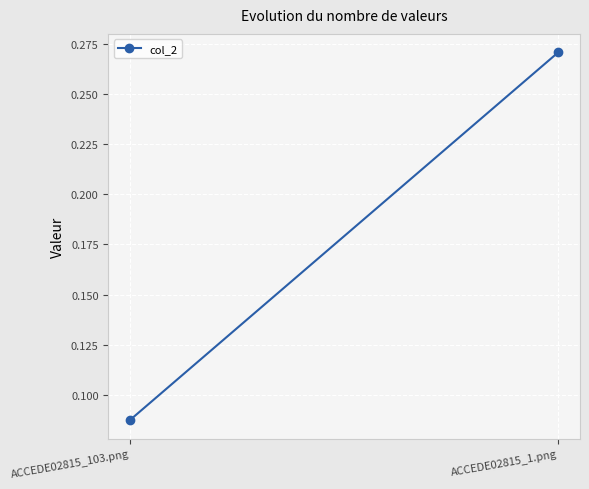

Between ACCEDE02815_1.png and ACCEDE02815_103.png, which is larger?

ACCEDE02815_1.png